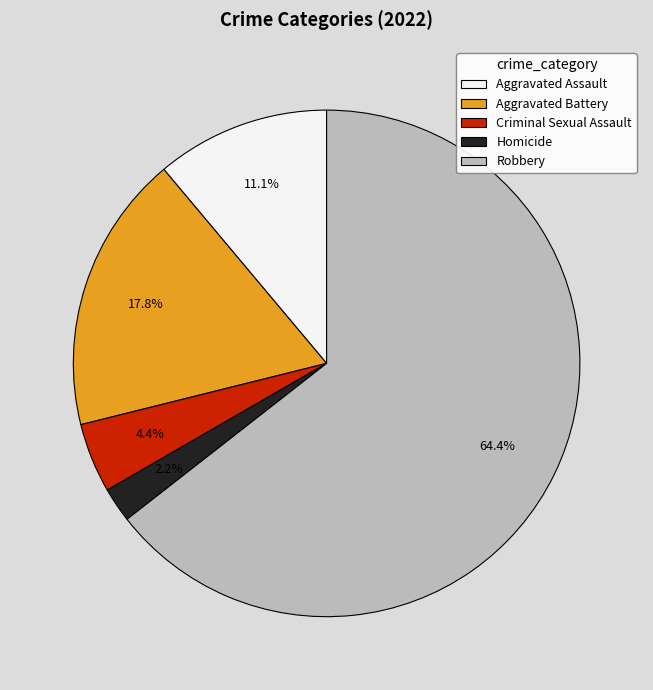

To the nearest percent, what percentage of the pie is Aggravated Assault?

11%